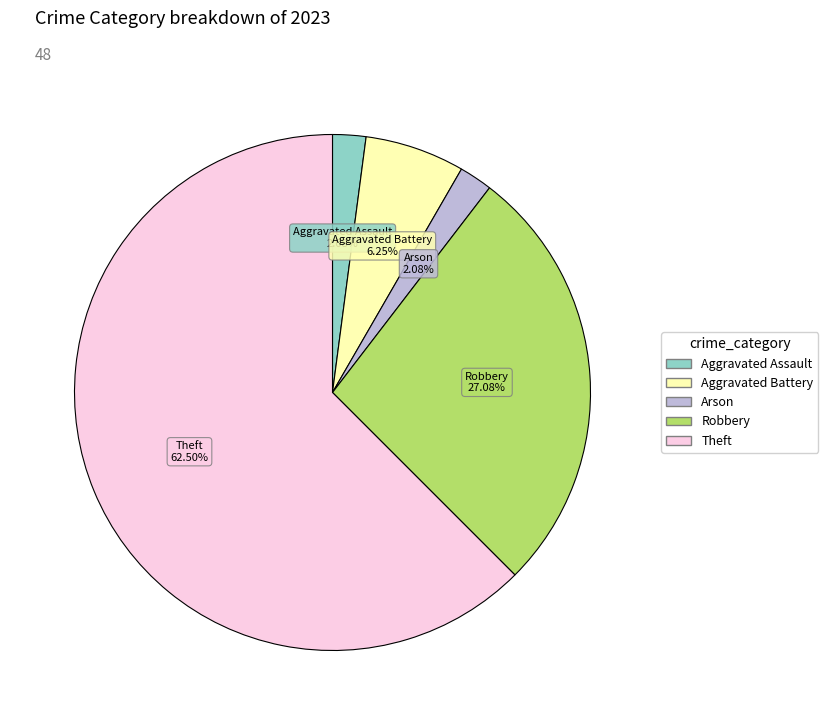

How many segments does this pie chart have?

5